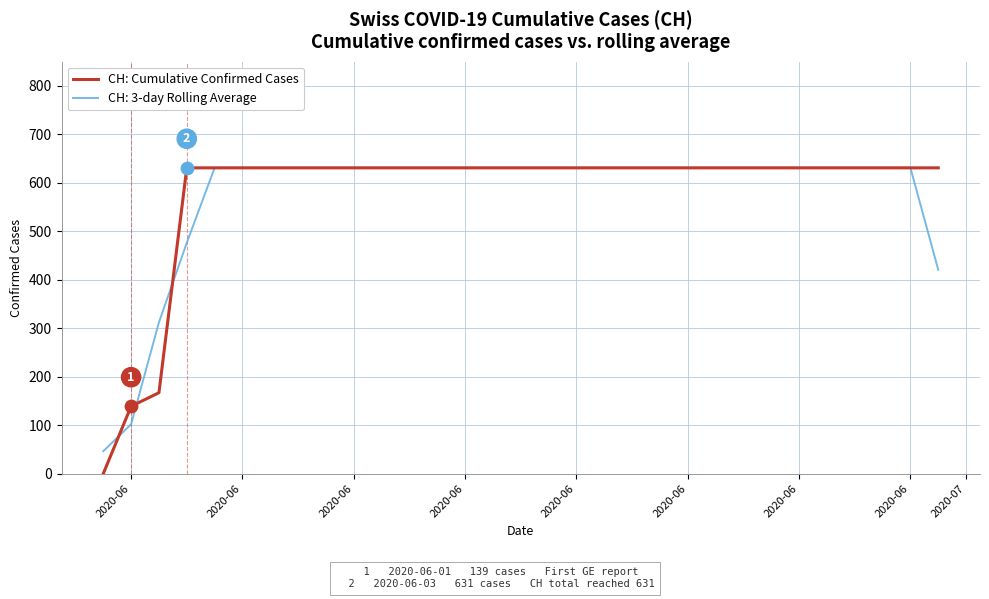

Which series has the widest spread of values?

CH: Cumulative Confirmed Cases